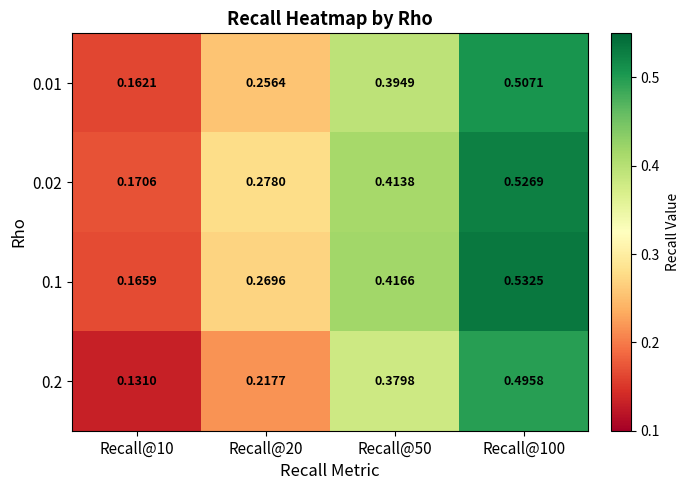

Is the value of 0.01 at Recall@10 greater than the value of 0.1 at Recall@50?

No